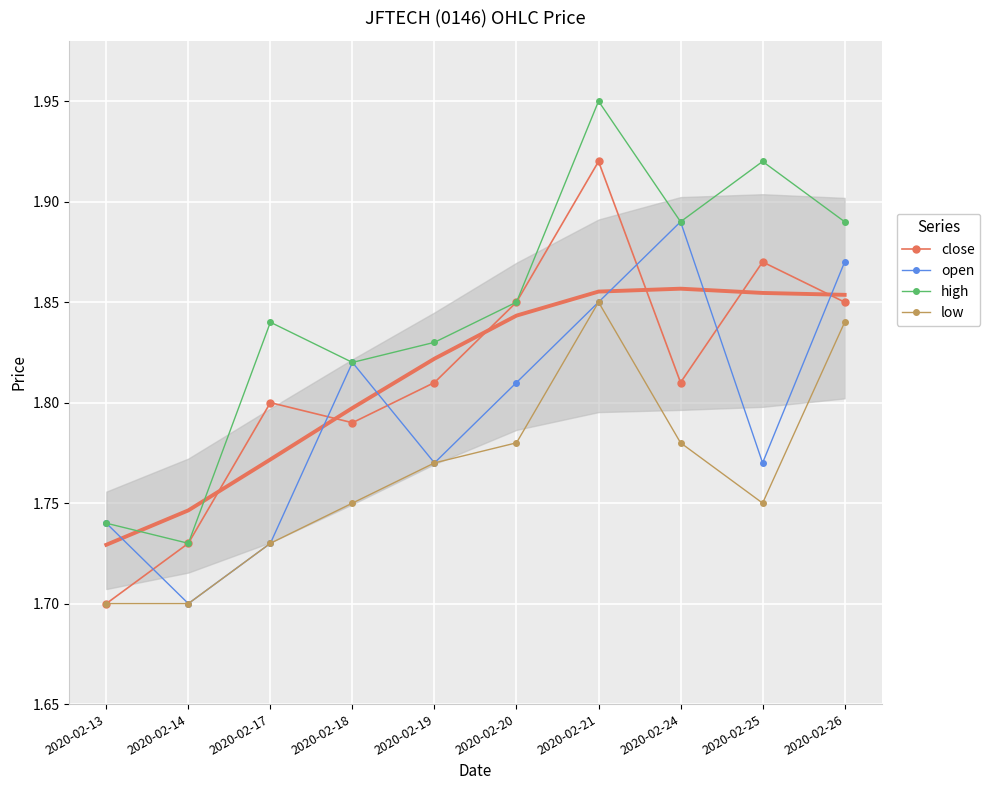

True or false: low has more than 2 interior local peaks.

False